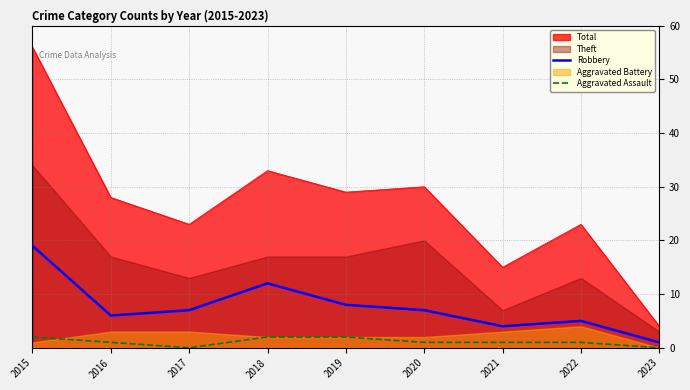

True or false: Aggravated Assault and Total intersect in this chart.

False